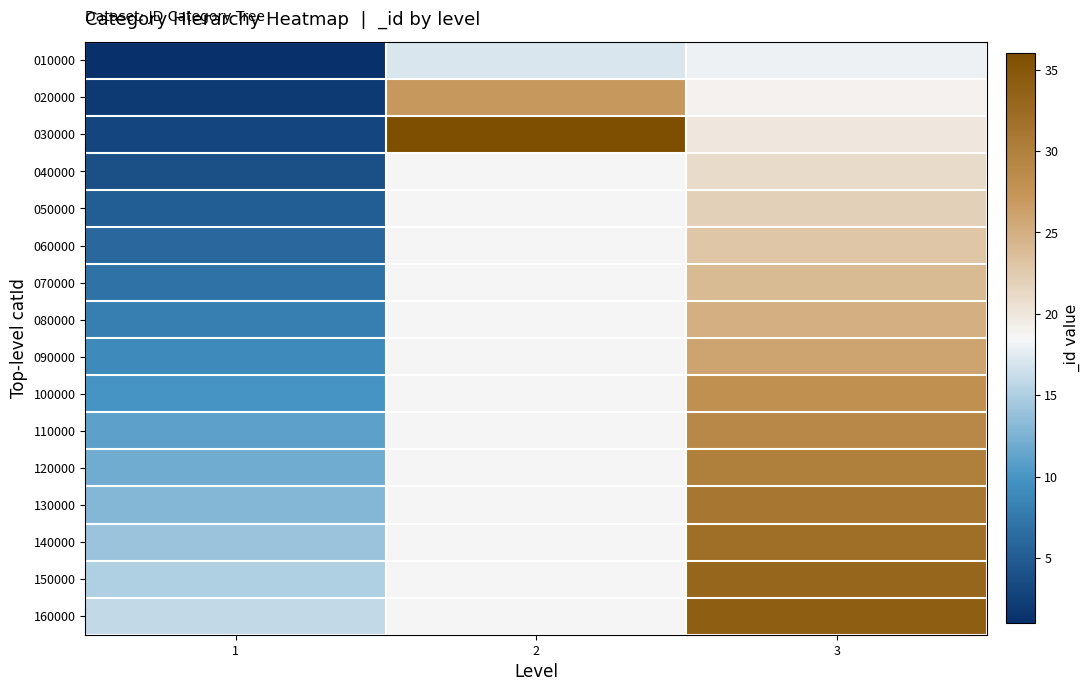

At how many categories does at least one series exceed 30?

2